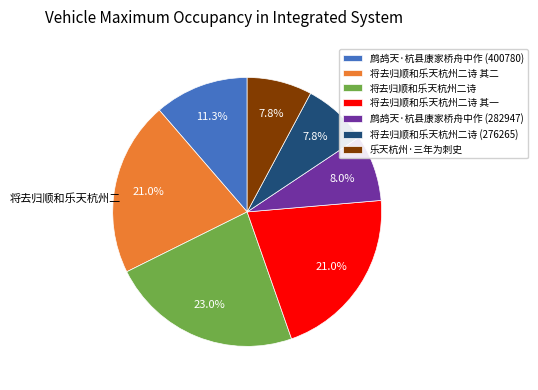

Is it true that 将去归顺和乐天杭州二诗 is 23% of the pie?

True